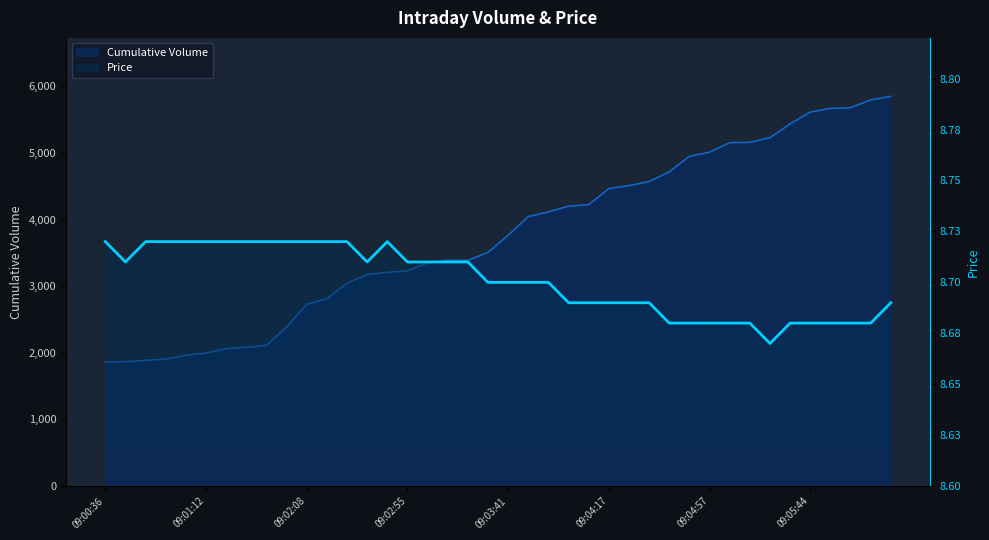

What is the sum of all Cumulative Volume values?

150100.0